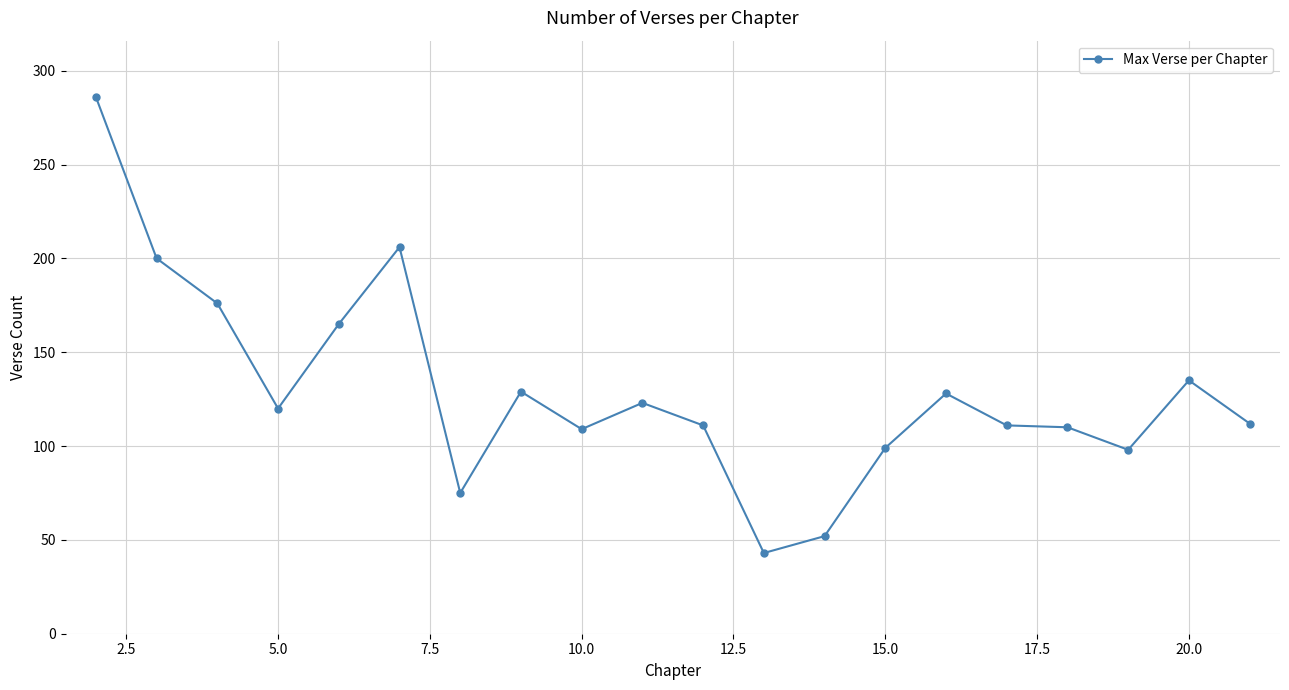

What is the sum of all values?

2588